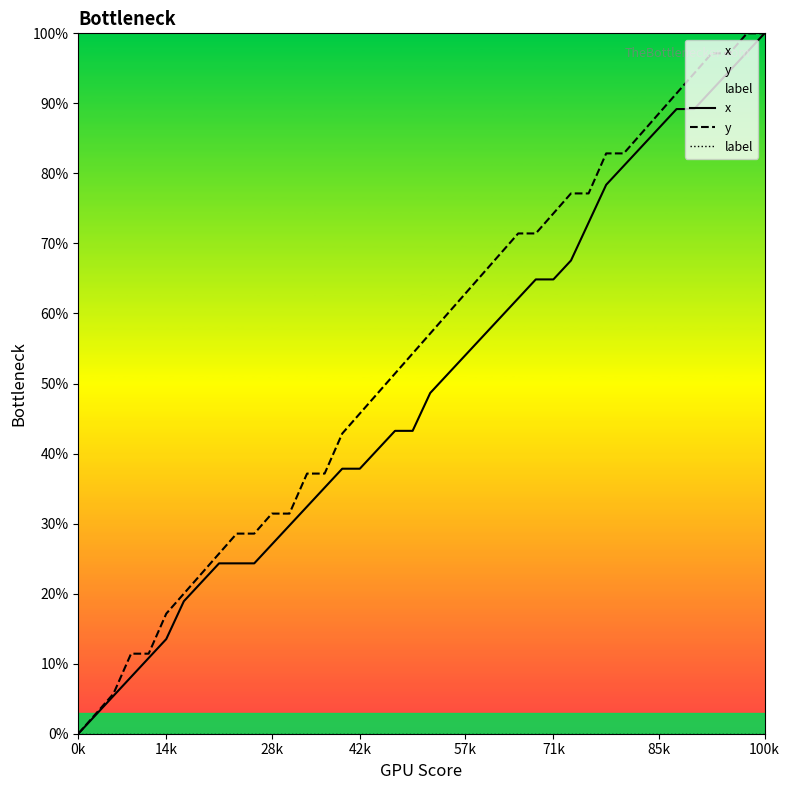

True or false: label has more than 1 interior local peaks.

False